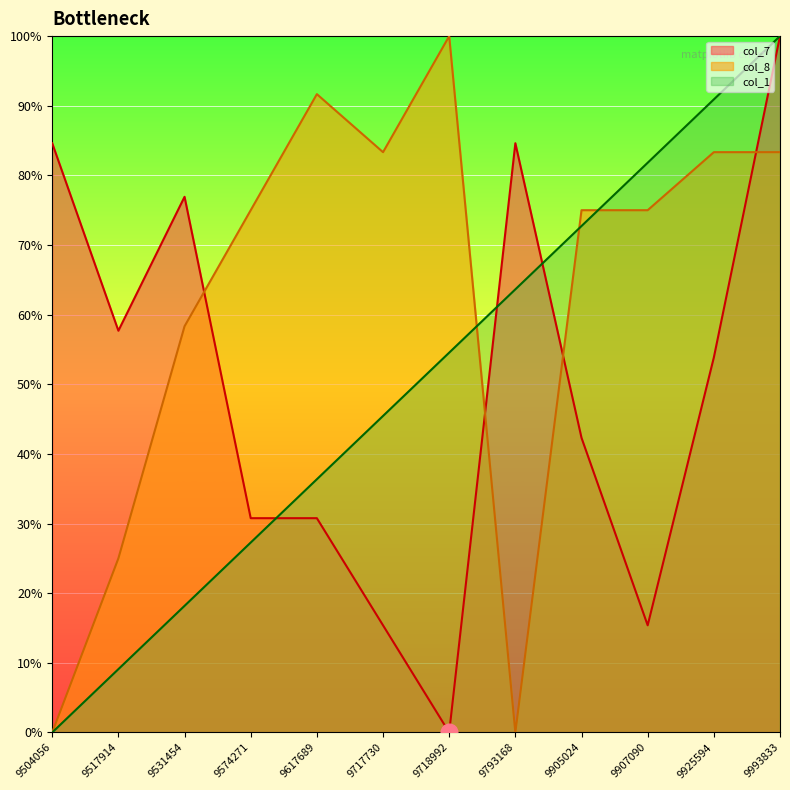

At which label does col_8 reach its minimum?

9504056